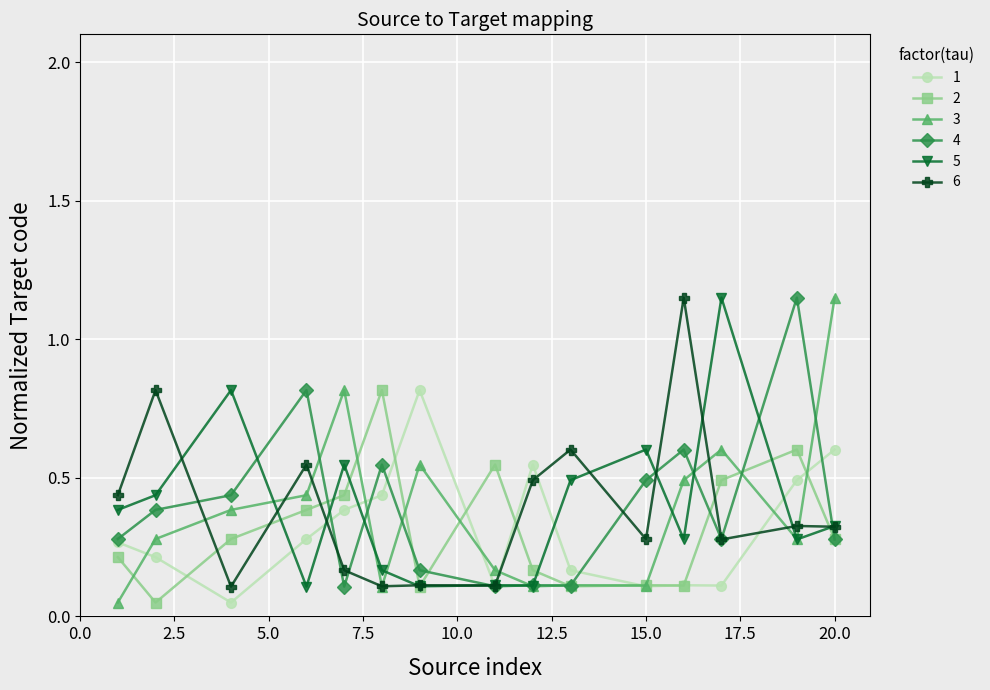

Which series ends up on top after the final intersection of 1 and 2?

1